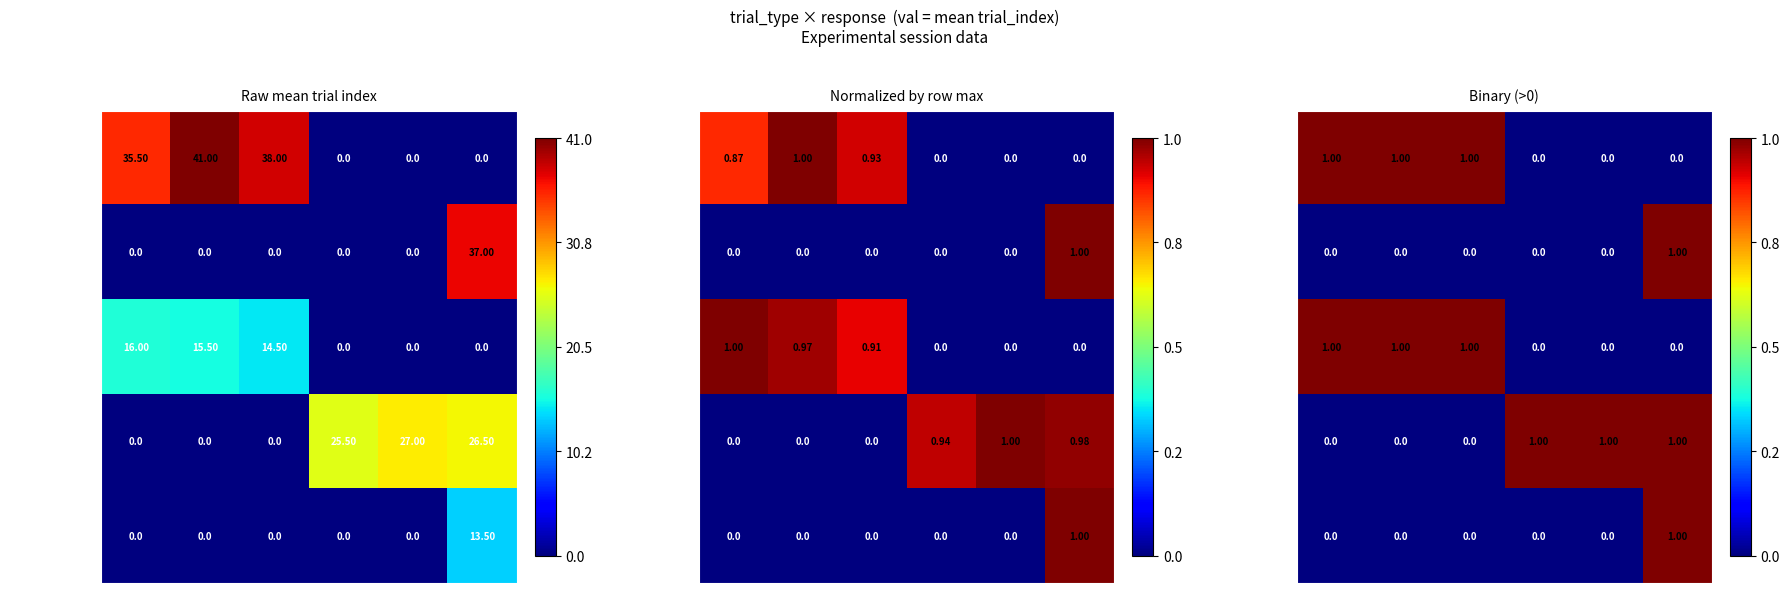

How many values in prediction practice are above zero?

3